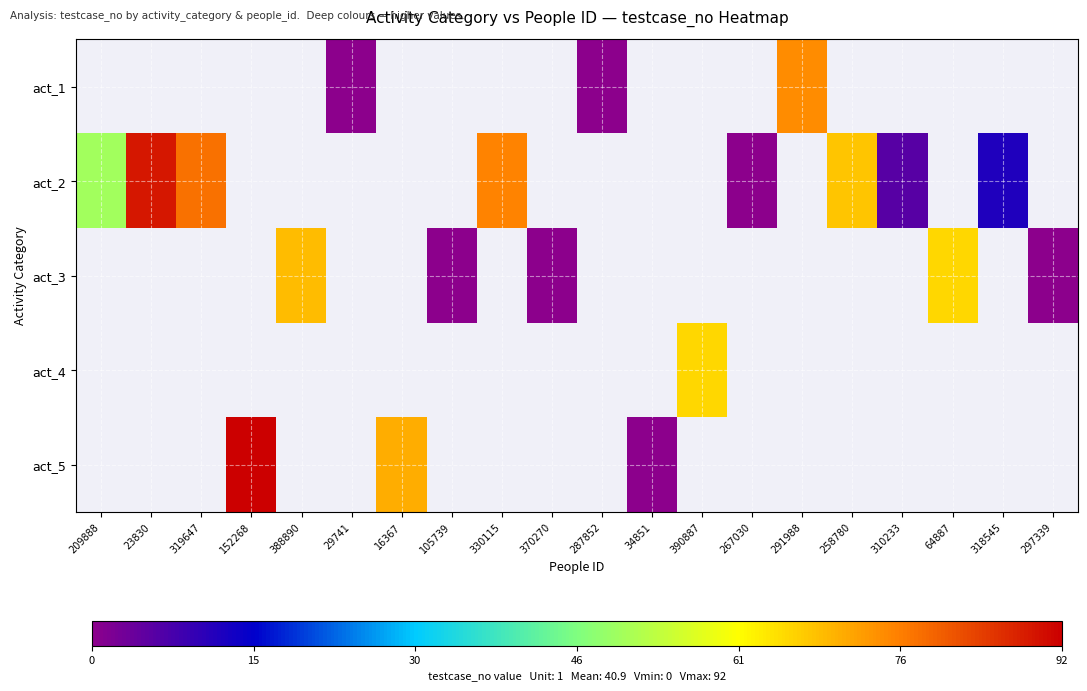

Which series has the widest spread of values?

act_2